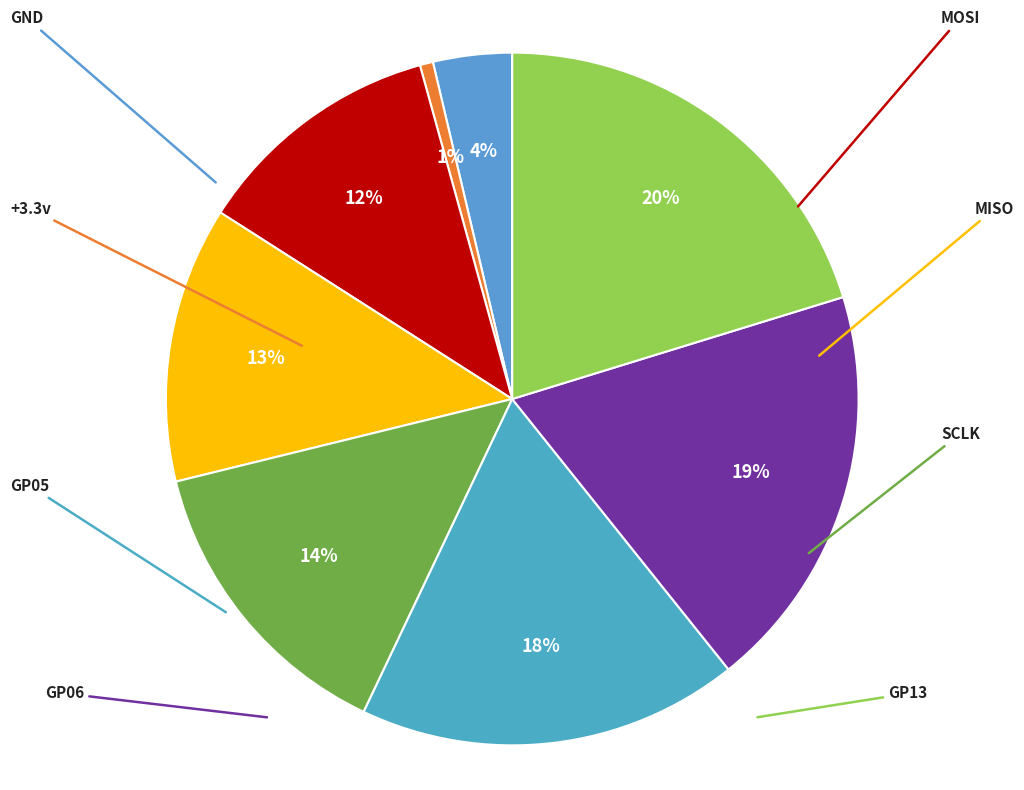

Count the number of slices in the pie.

8